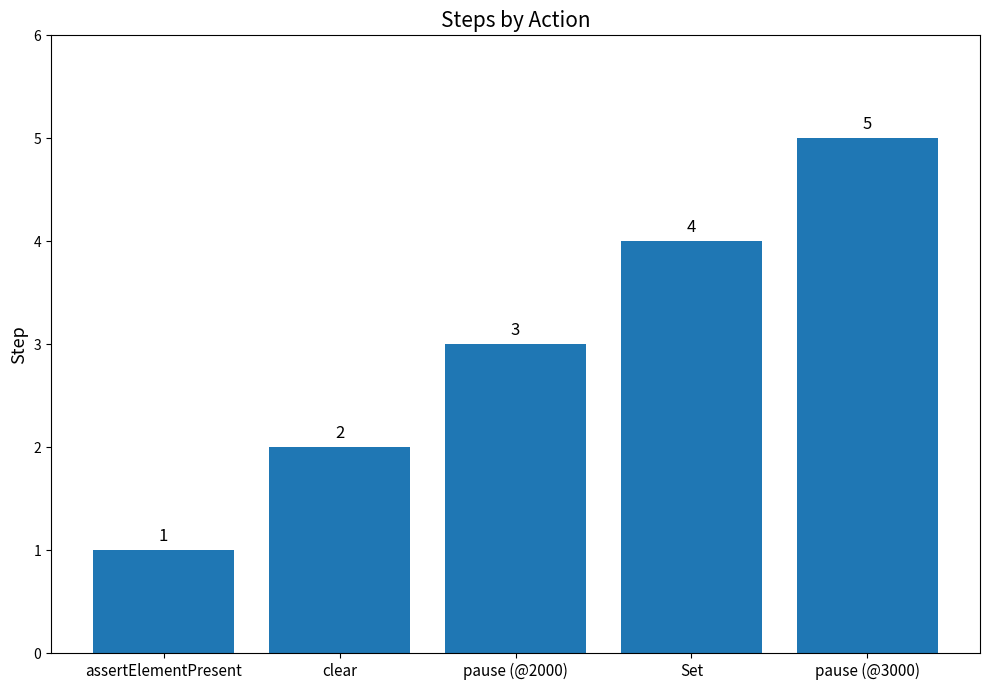

The value at Set is 6. True or false?

False